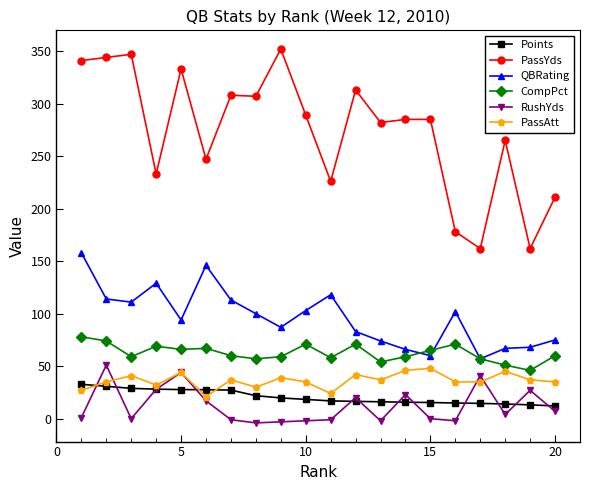

Does the chart have visible grid lines?

No